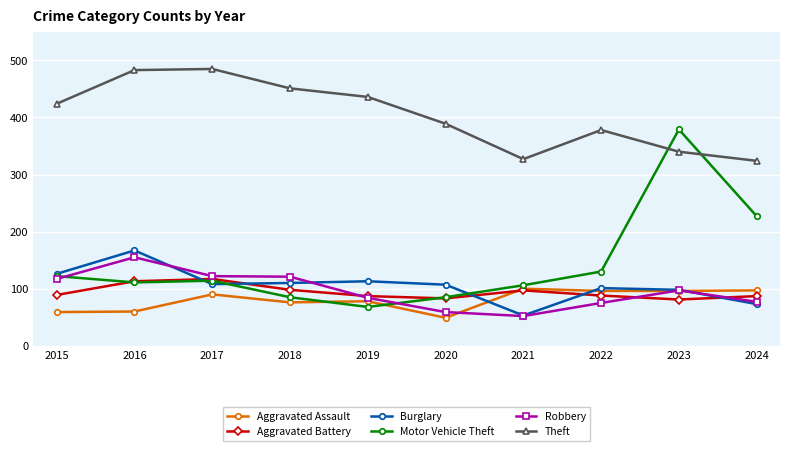

Does the chart display data point markers on the line(s)?

Yes